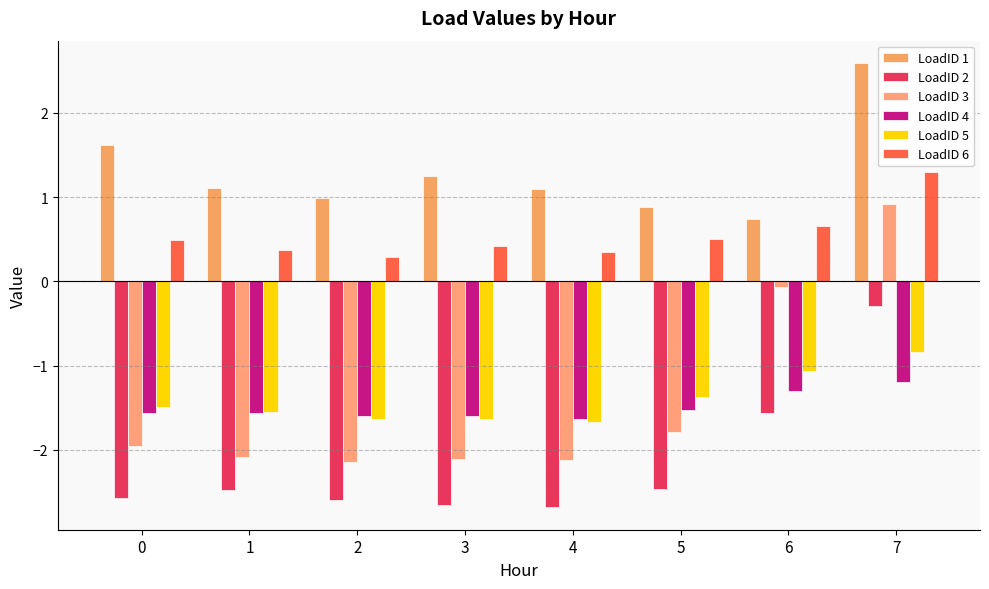

What is the value of the LoadID 1 bar at the 6th from the left?

0.9